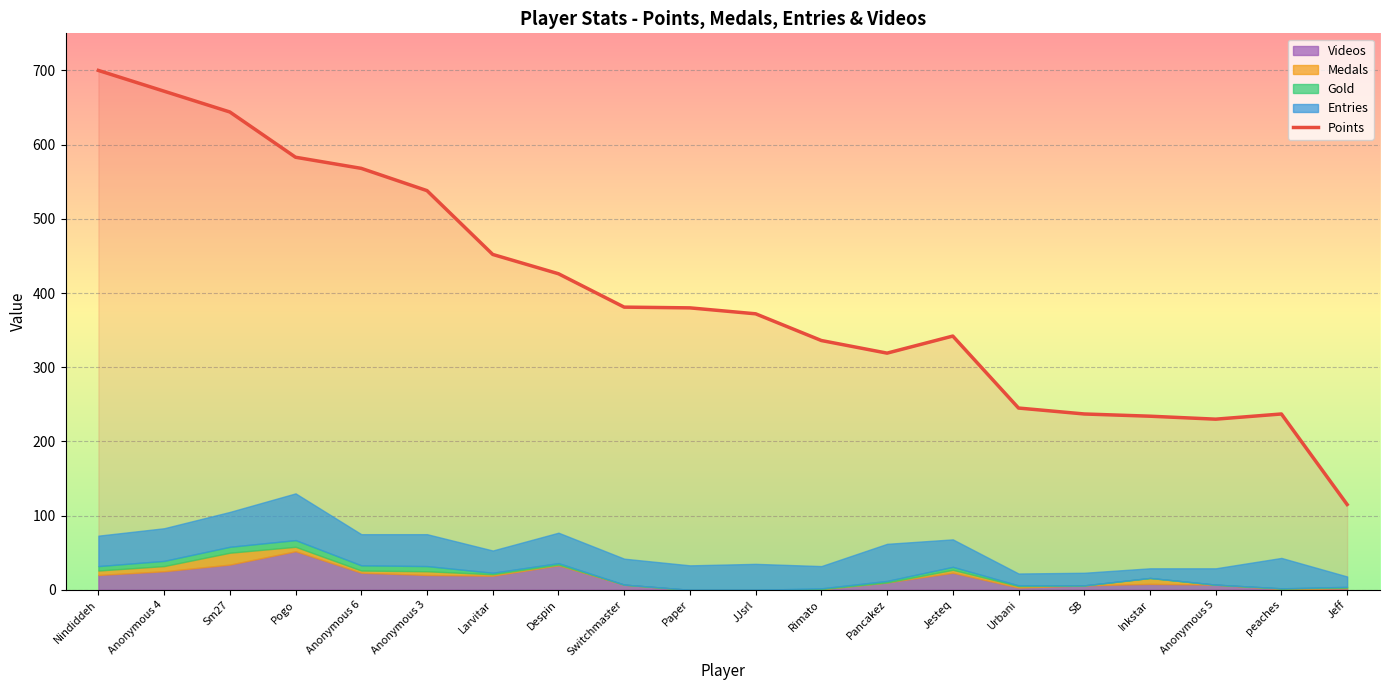

What is the difference between the maximum and second lowest values?

470